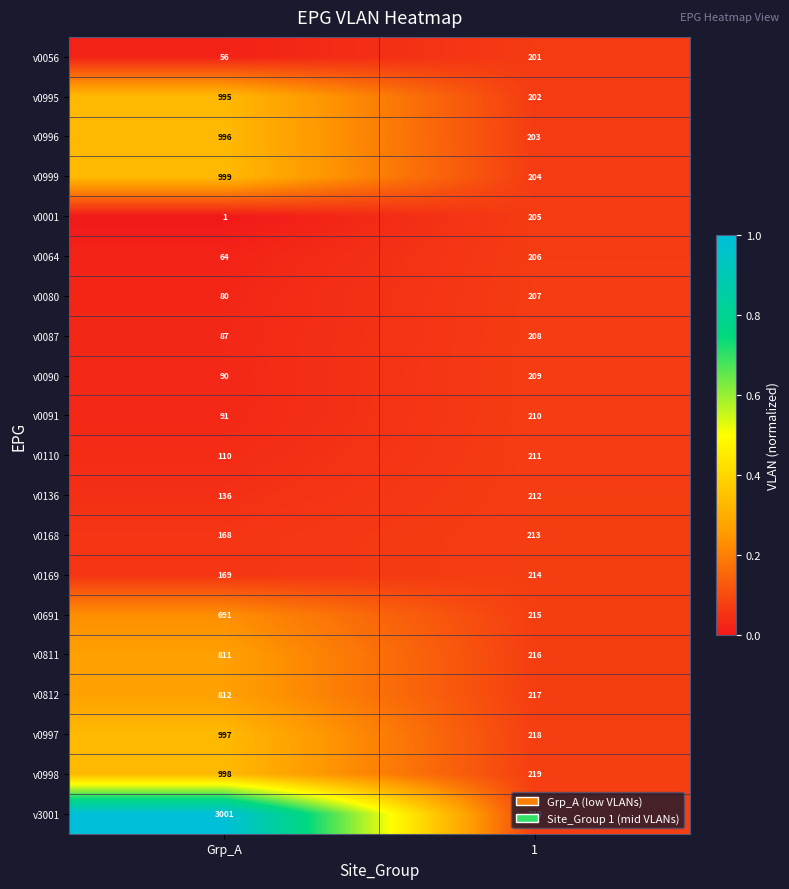

What is the highest value of the v0064 series?

206